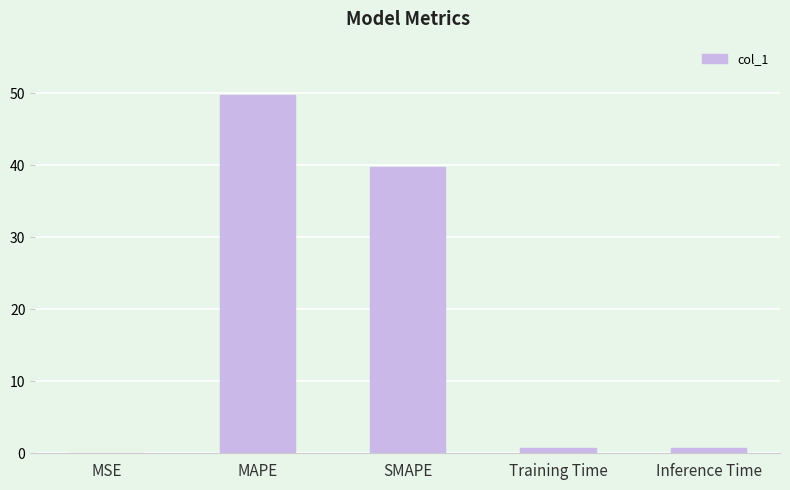

What is the average value?

18.2